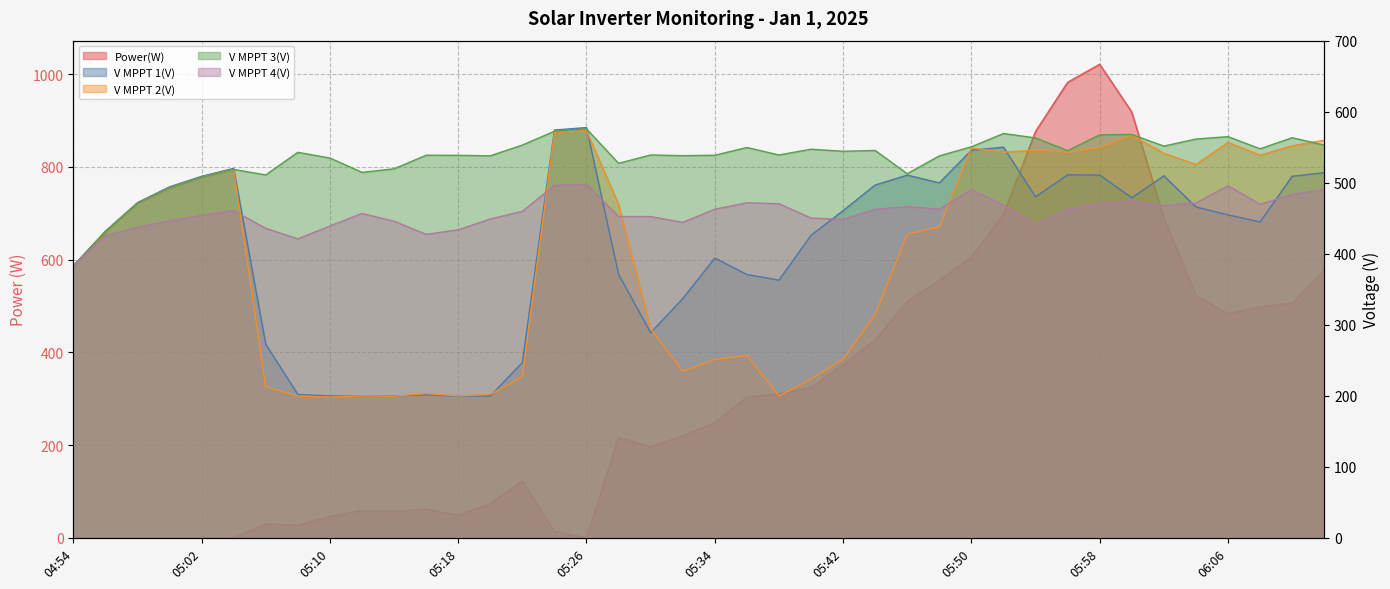

What is the lowest value of the V MPPT 4(V) series?

382.6